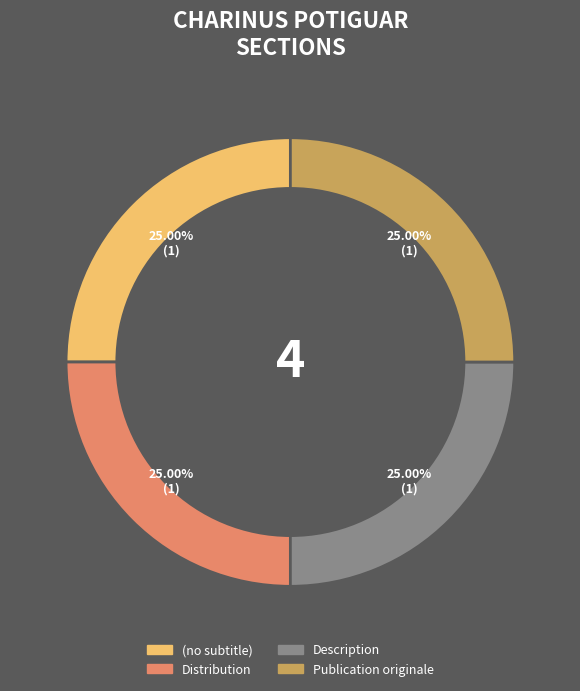

How many segments does this pie chart have?

4